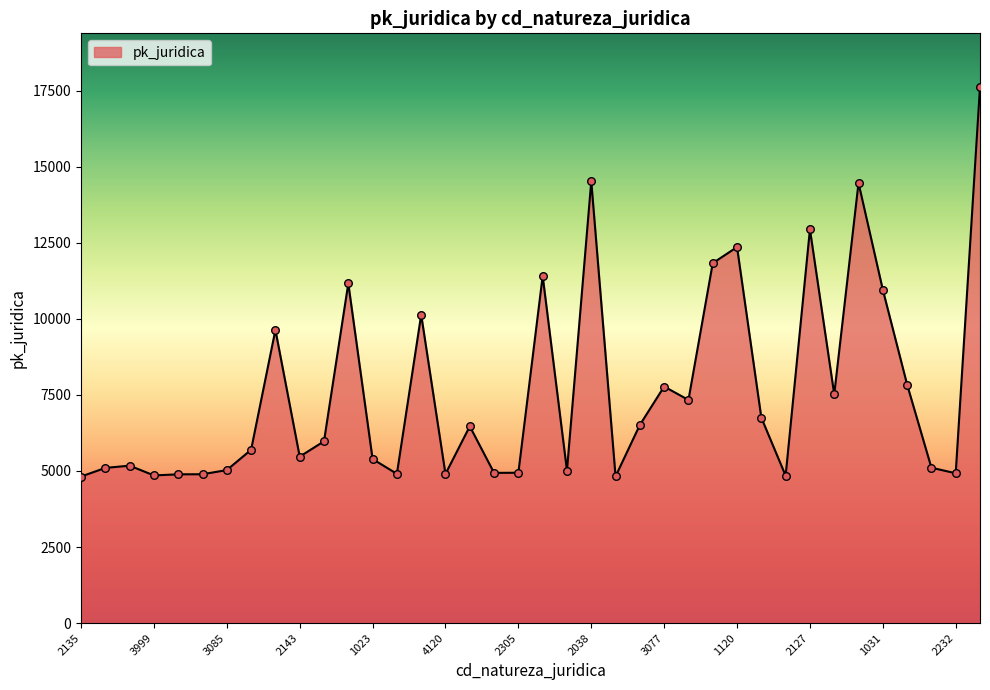

What is the difference between the maximum and minimum values?

12807